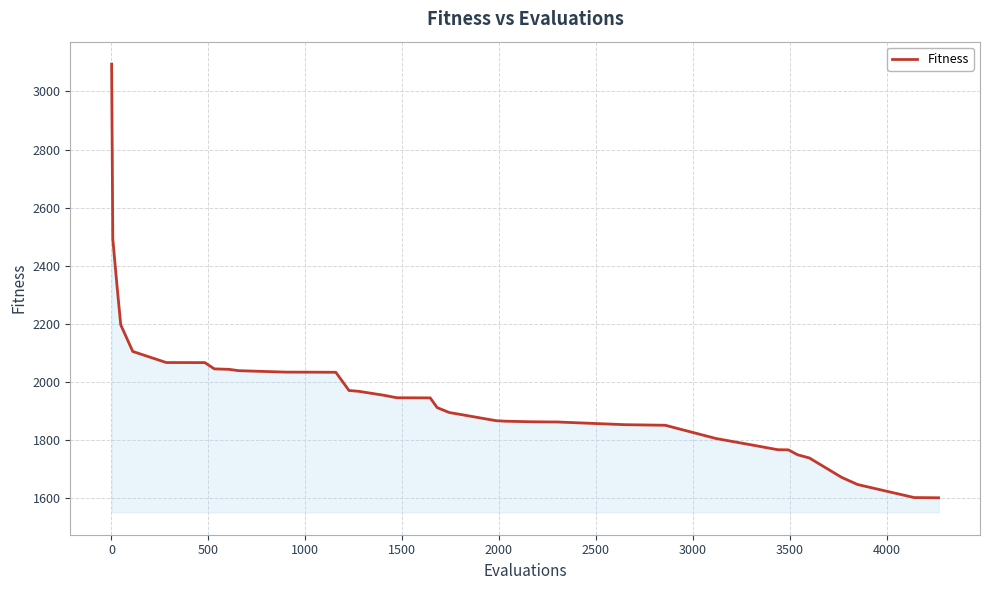

What is the smallest value displayed?

1601.7